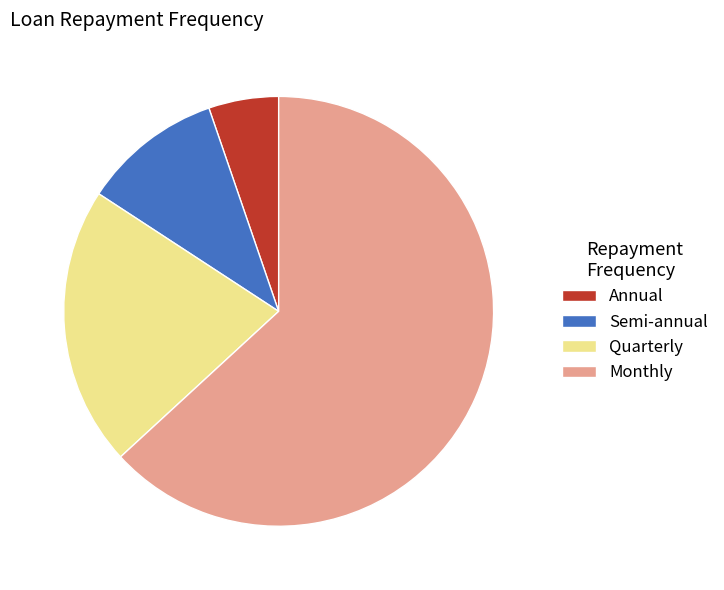

Approximately how many times larger is the value at Monthly compared to Annual?

12.0